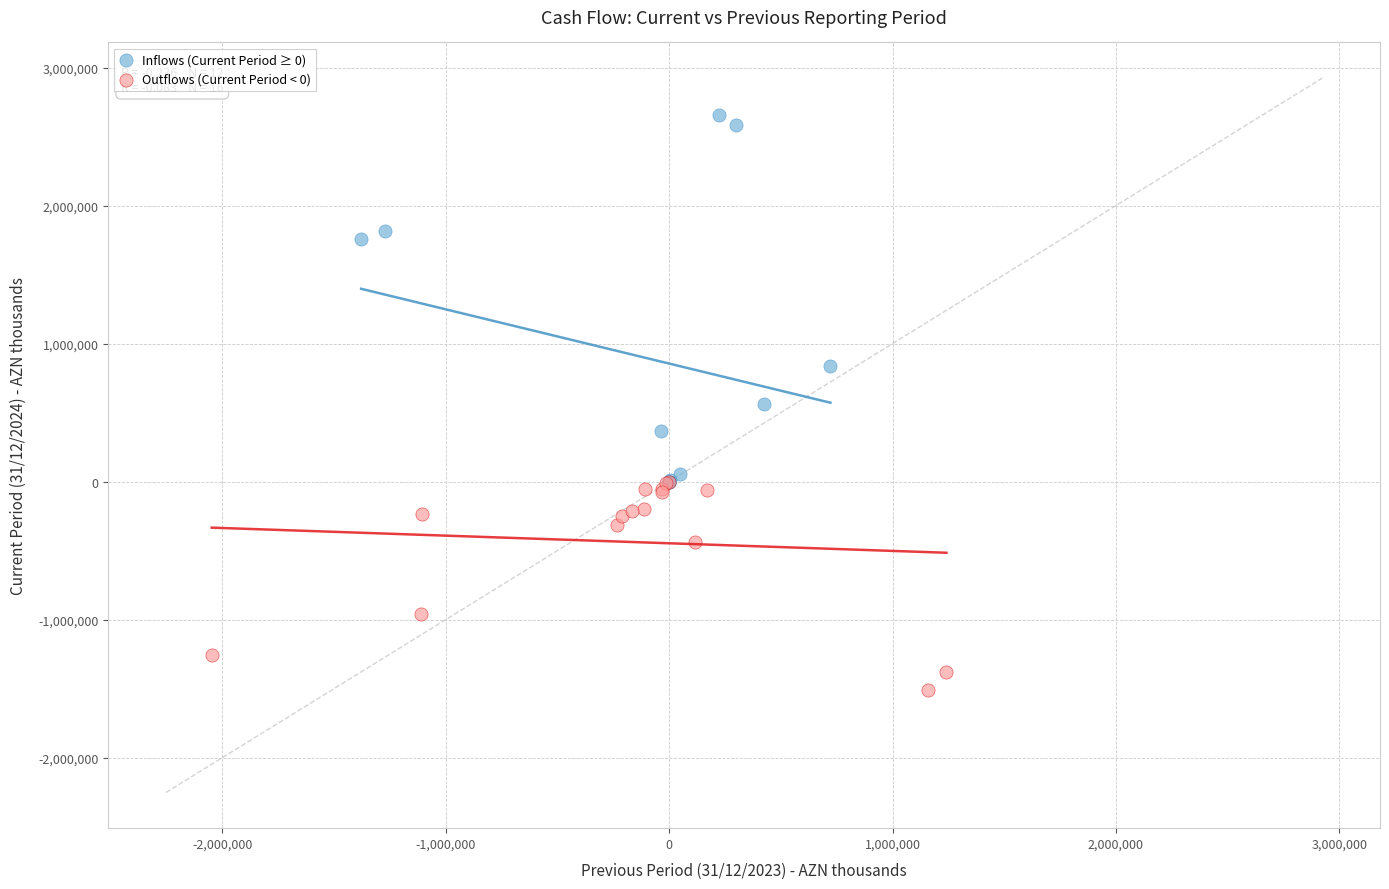

Which series contains the highest Y value?

Inflows (Current Period ≥ 0)